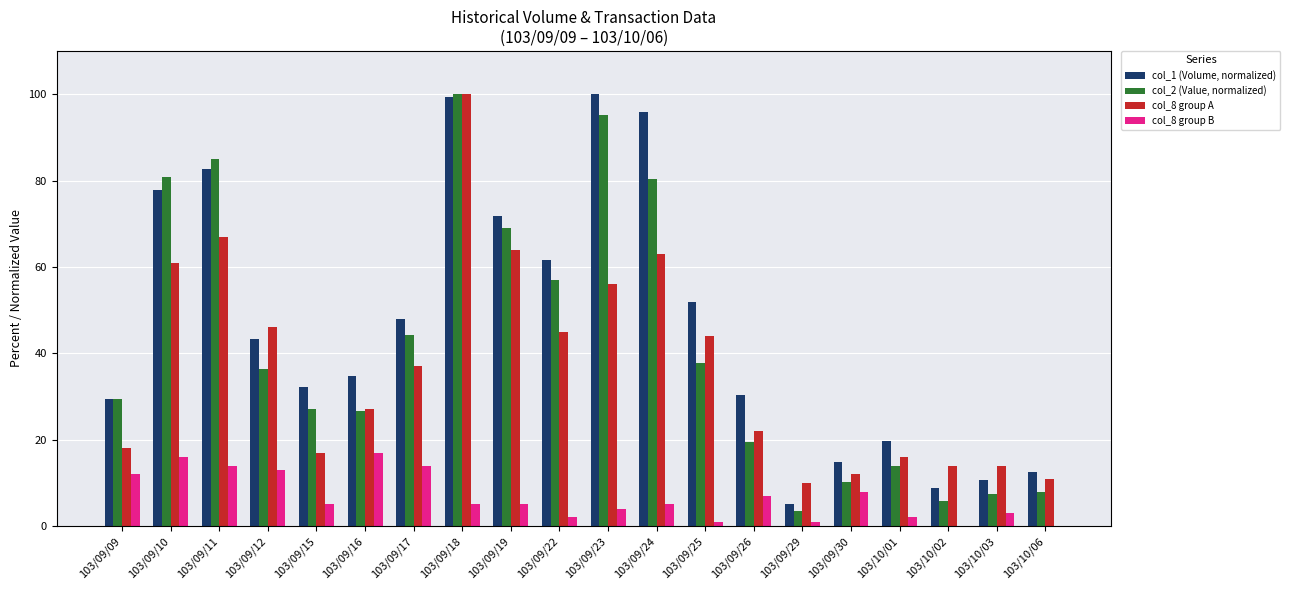

The value of col_2 (Value, normalized) at 103/09/11 is 85.0. True or false?

True